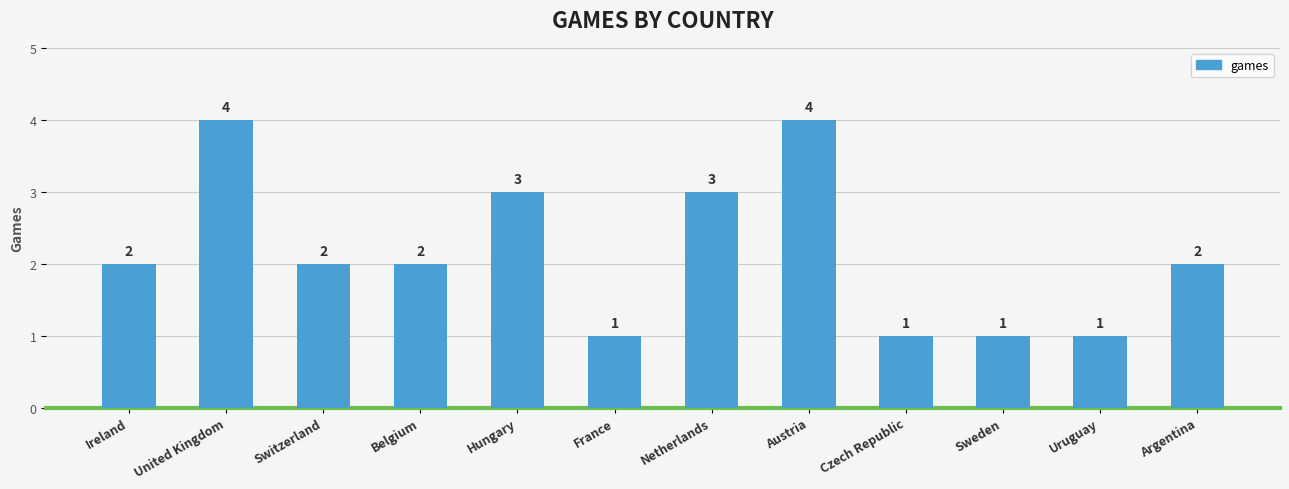

Are the bars horizontal?

No